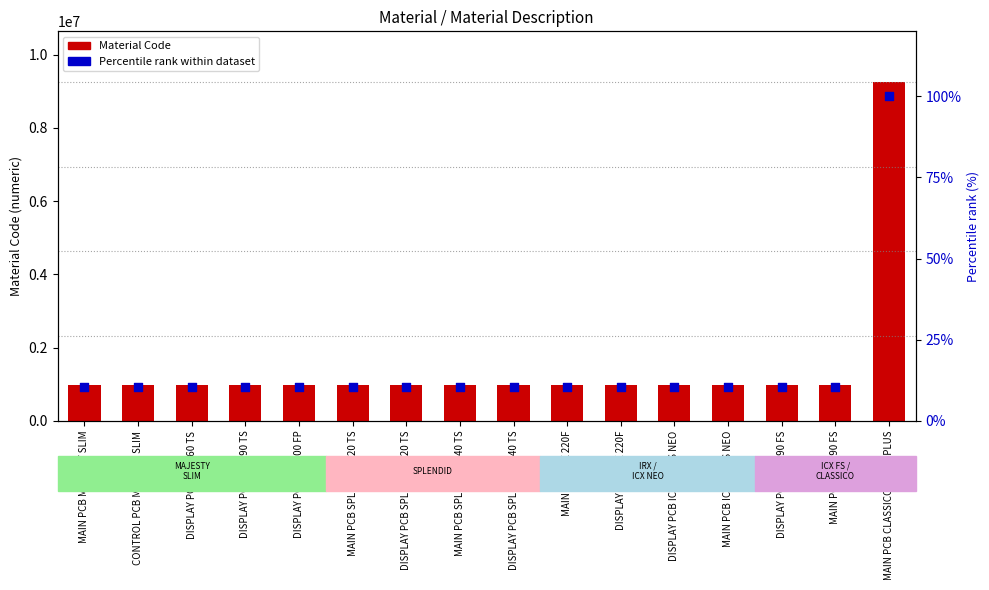

Which series has the largest total across all categories?

Material Code